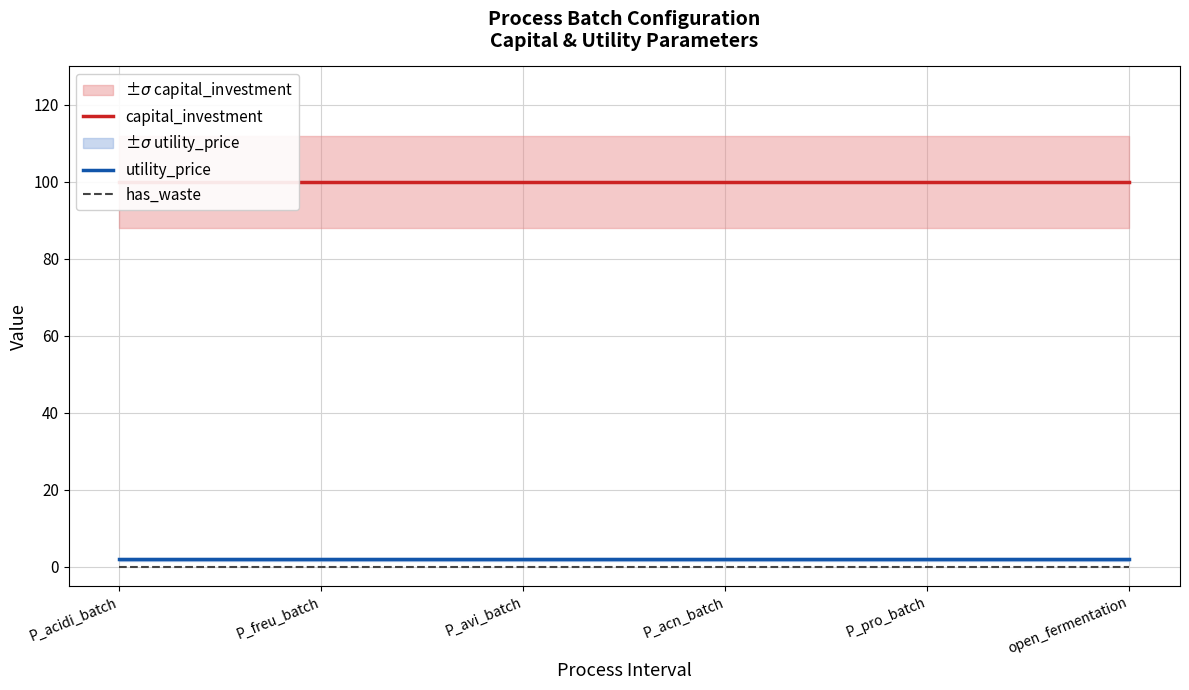

True or false: capital_investment and utility_price intersect in this chart.

False